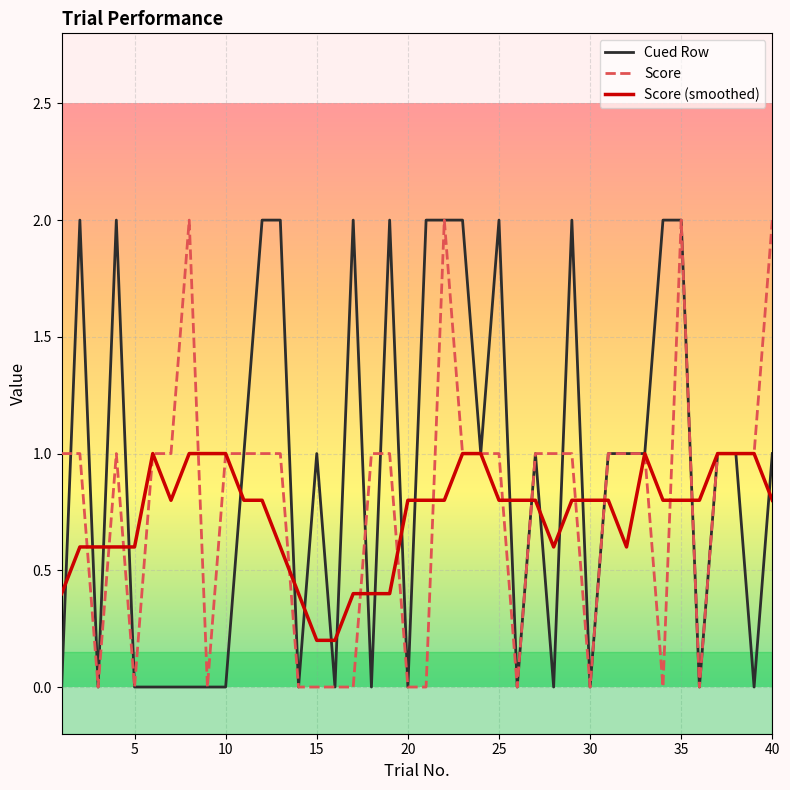

What is the greatest value displayed?

2.0